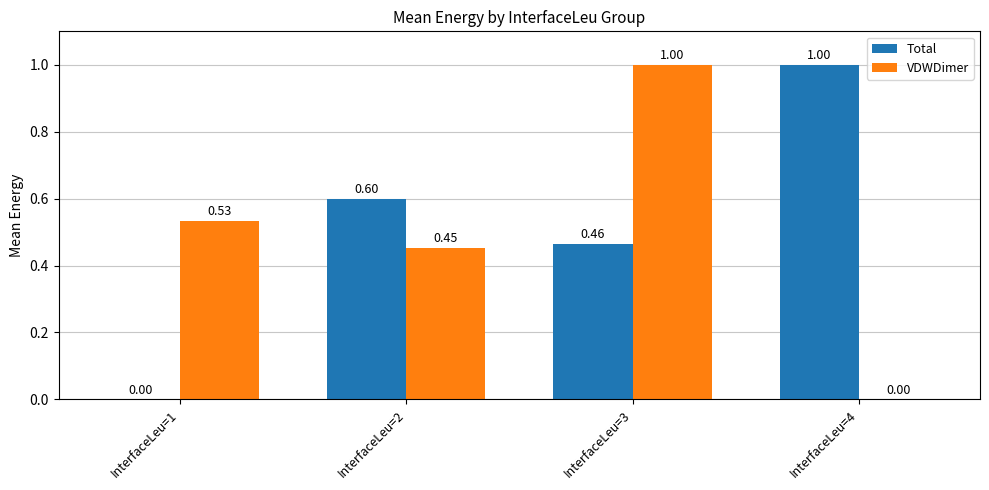

Which series has the largest total across all categories?

Total